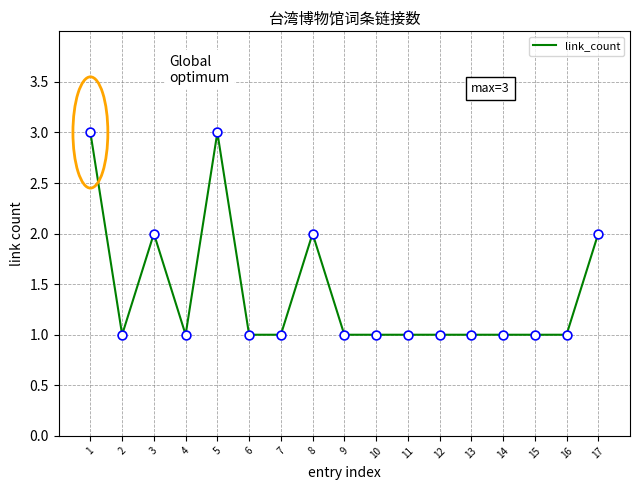

Which has a higher value, 14 or 5?

5